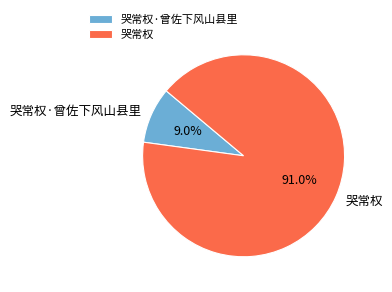

What percentage is the 哭常权·曾佐下风山县里 slice, to the nearest percent?

9%